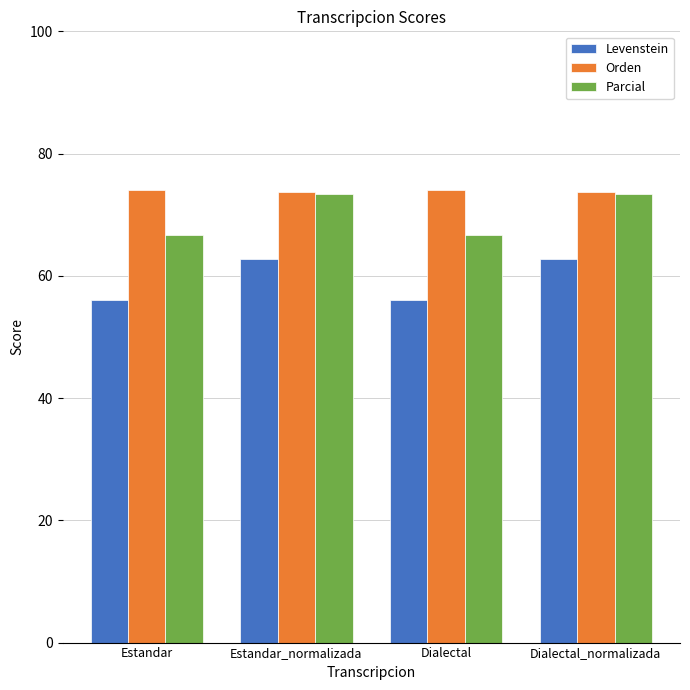

Reading left to right, list all the values displayed in this chart.

Levenstein: Estandar=56.1	Estandar_normalizada=62.8	Dialectal=56.1	Dialectal_normalizada=62.8
Orden: Estandar=74.1	Estandar_normalizada=73.7	Dialectal=74.1	Dialectal_normalizada=73.7
Parcial: Estandar=66.7	Estandar_normalizada=73.4	Dialectal=66.7	Dialectal_normalizada=73.4